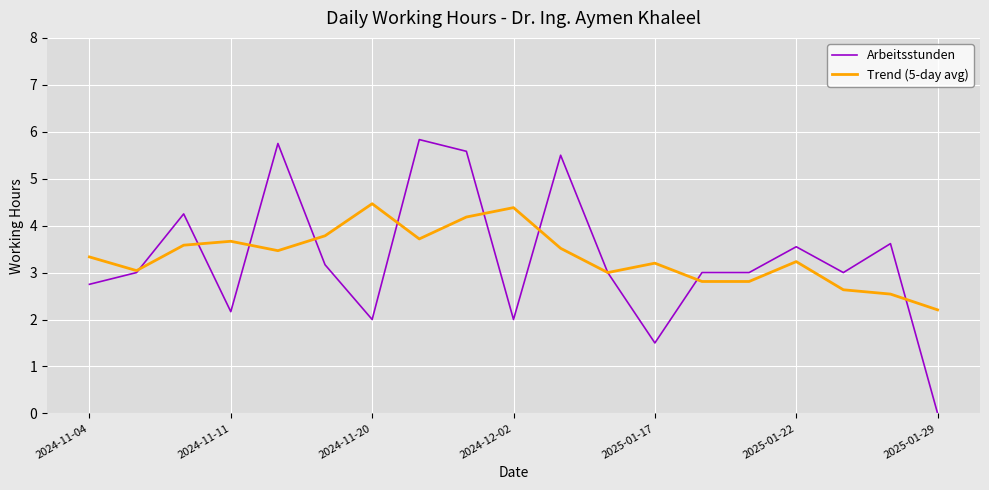

What is the highest value of the Arbeitsstunden series?

5.8